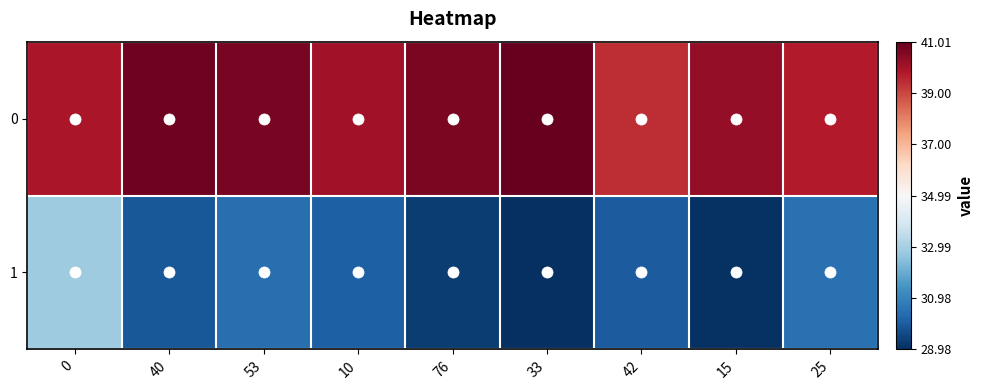

What is the difference between the highest and lowest values at 53?

10.3